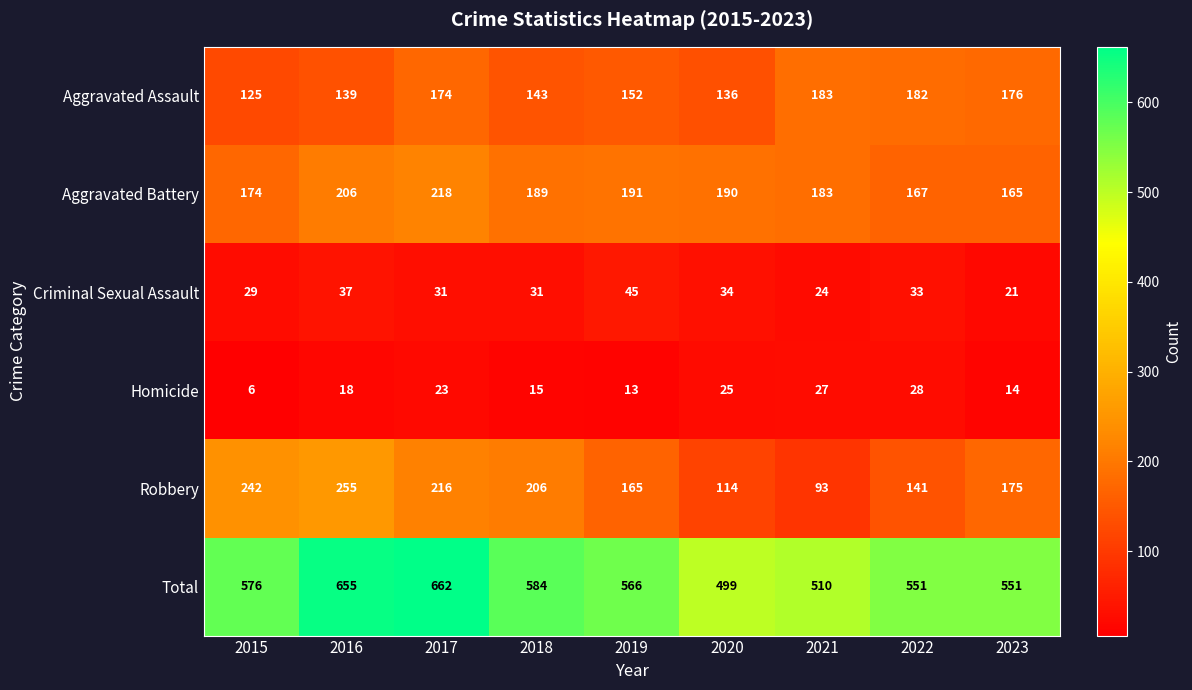

The Robbery series shows 206 at 2018. True or false?

True